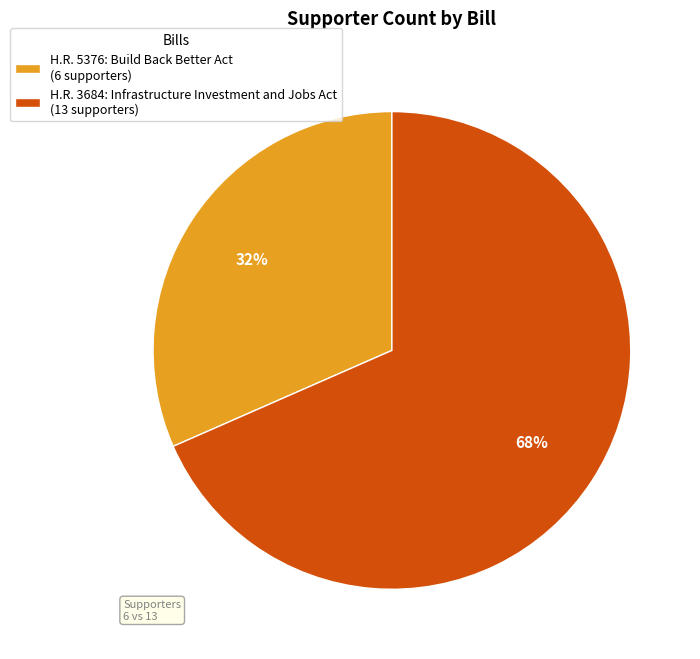

Which slice represents more than half of the pie?

H.R. 3684: Infrastructure Investment and Jobs Act